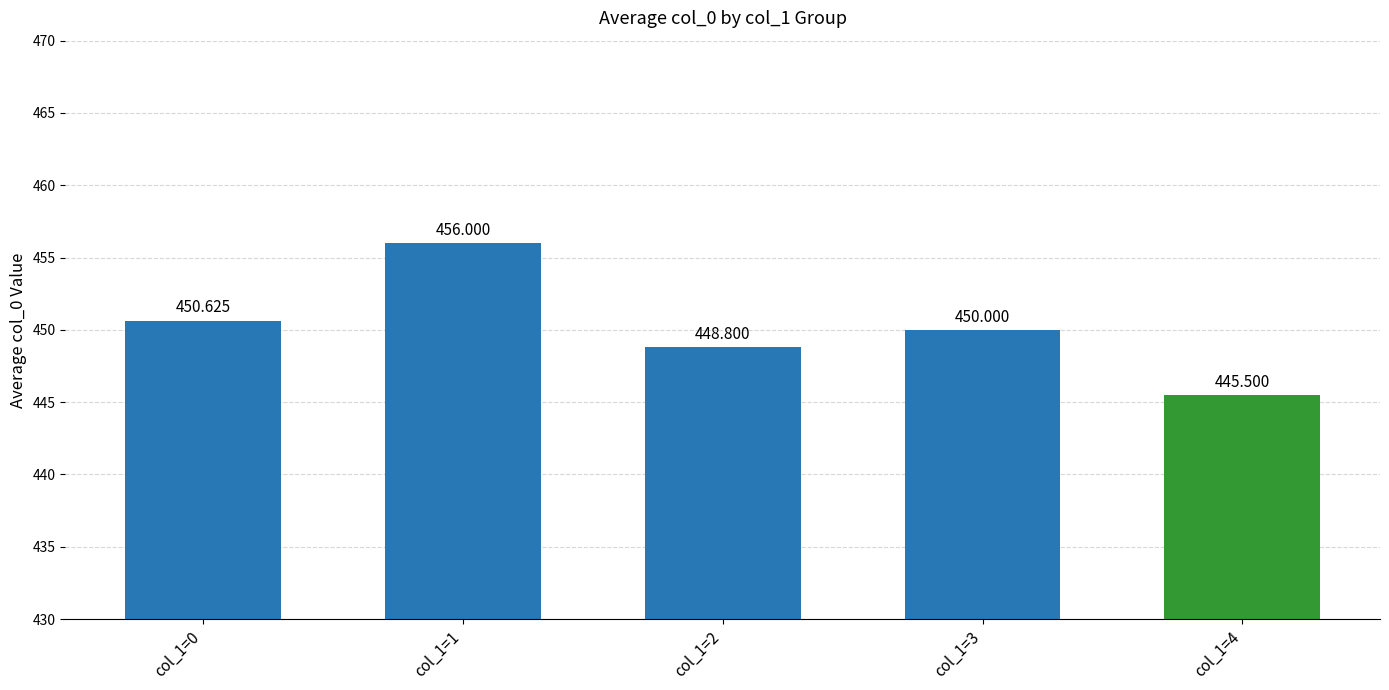

What is the change in value from col_1=1 to col_1=3?

-6.0